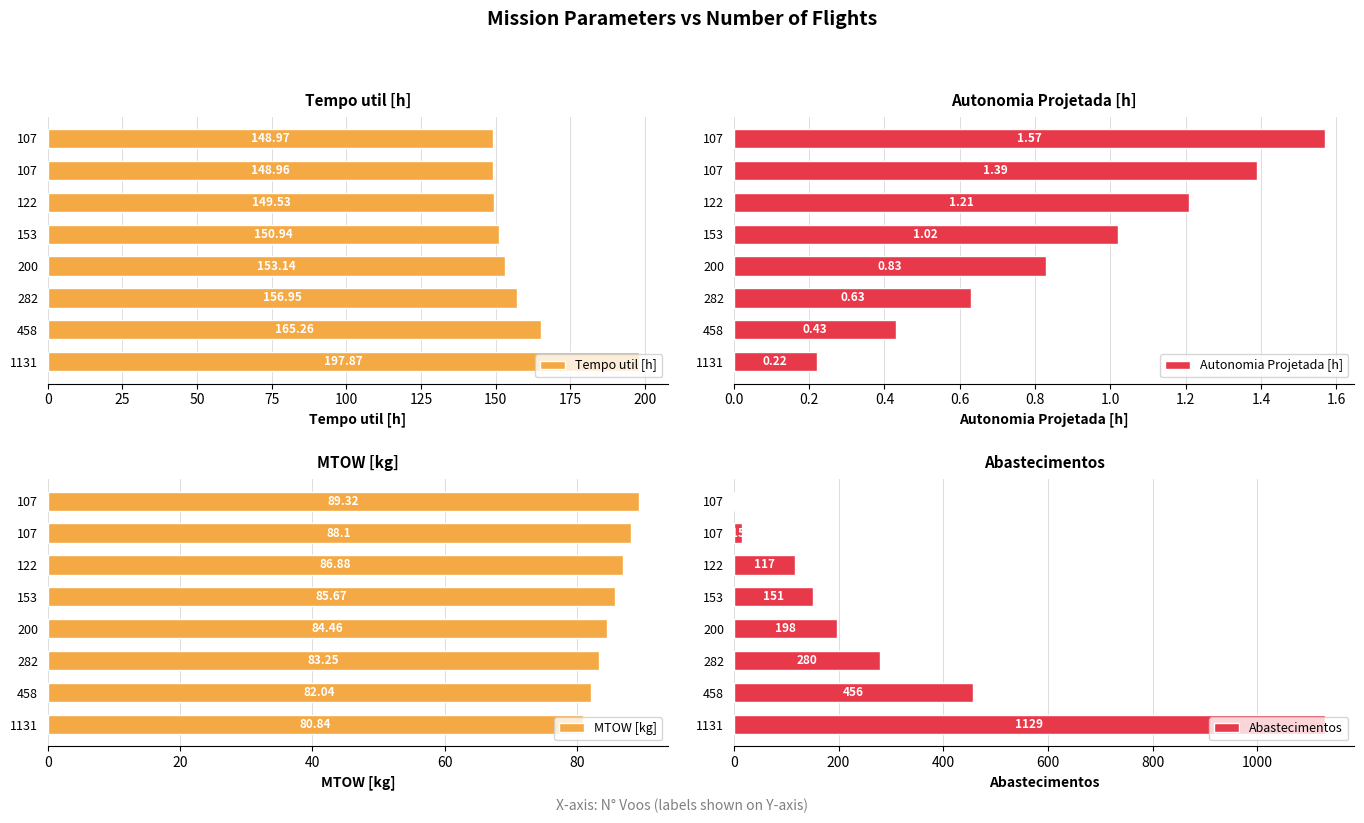

The value of Abastecimentos at 153 is 228.5. True or false?

False